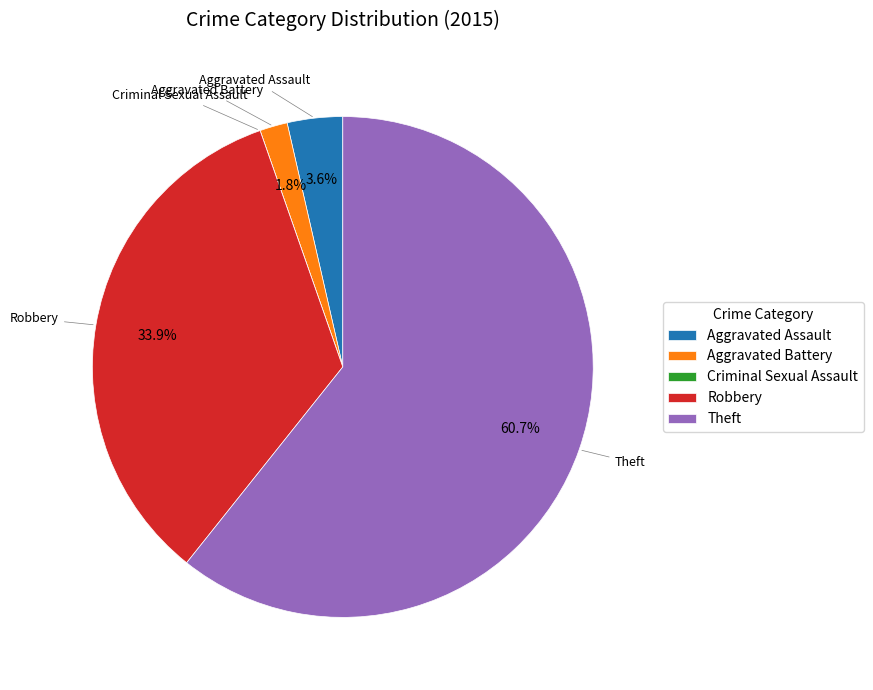

Does any single category account for the majority?

Yes